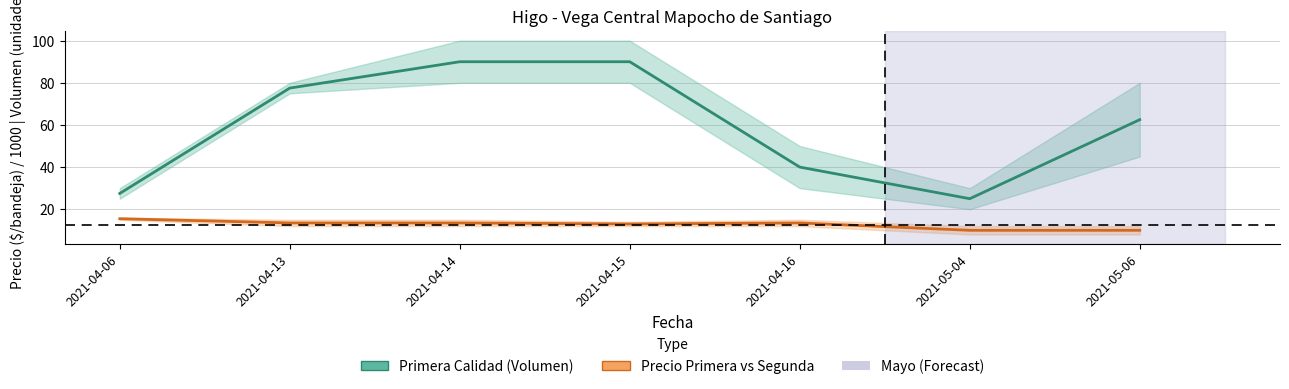

Reading left to right, extract all data points from this chart.

Primera (Volumen): 2021-04-06=27.5	2021-04-13=77.5	2021-04-14=90.0	2021-04-15=90.0	2021-04-16=40.0	2021-05-04=25.0	2021-05-06=62.5
Precio Promedio (miles $): 2021-04-06=15.5	2021-04-13=13.5	2021-04-14=13.5	2021-04-15=13.0	2021-04-16=13.5	2021-05-04=10.0	2021-05-06=10.0